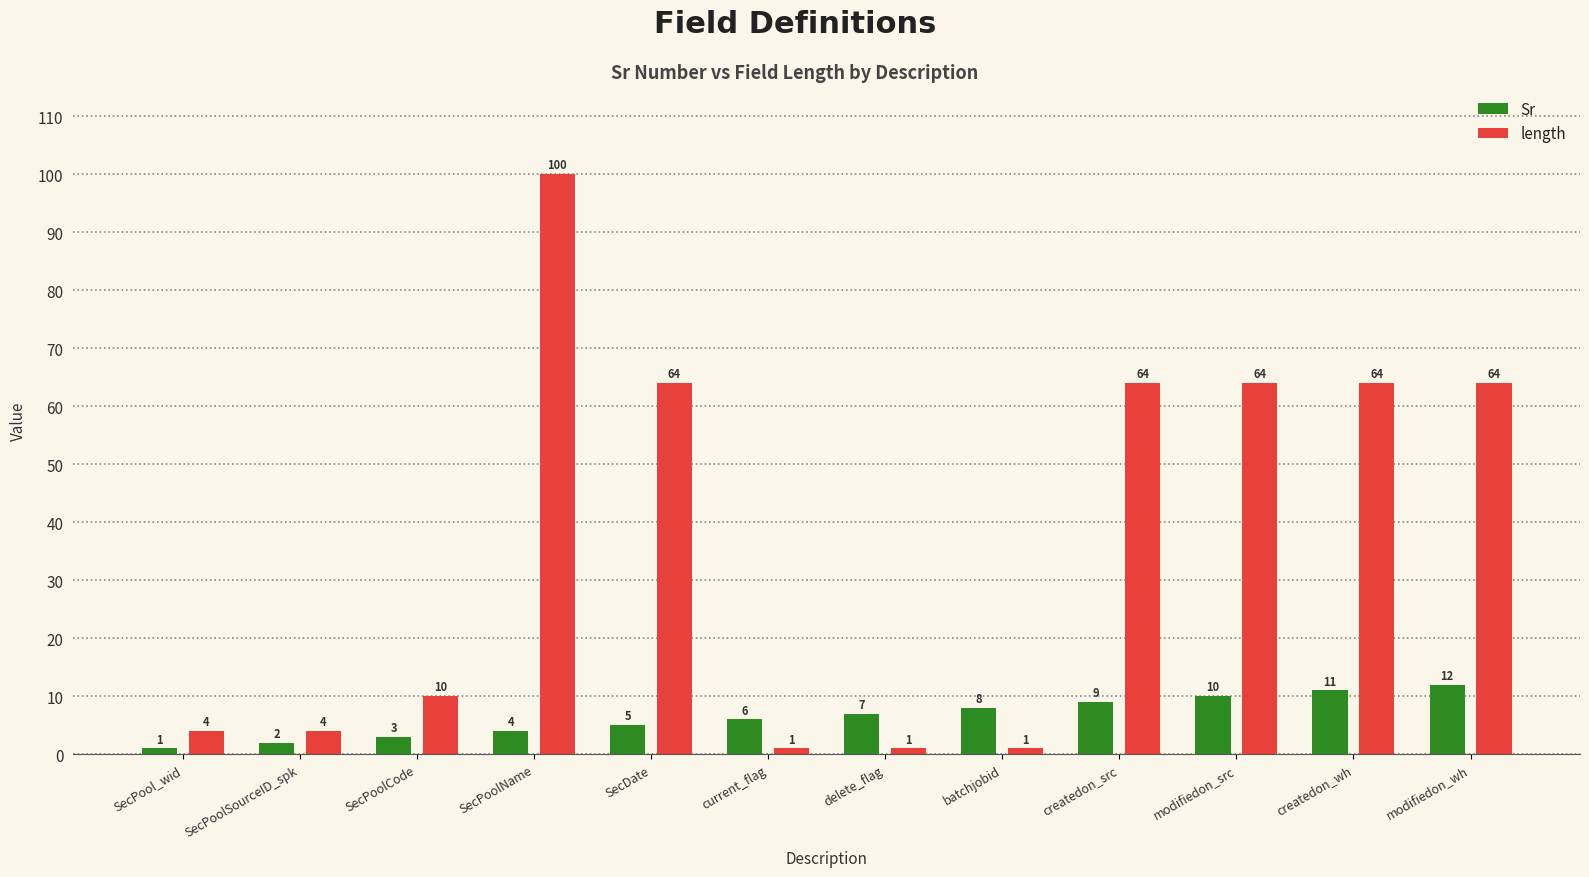

Count the number of categories in the chart.

12